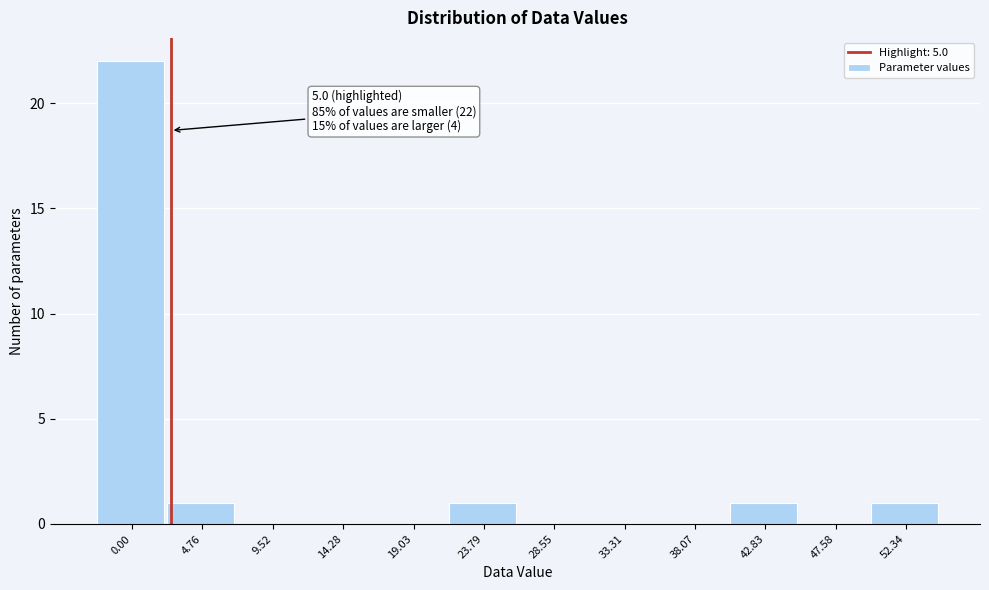

Reading left to right, what are all the values shown in this chart?

0.00=22	4.76=1	9.52=0	14.28=0	19.03=0	23.79=1	28.55=0	33.31=0	38.07=0	42.83=1	47.58=0	52.34=1